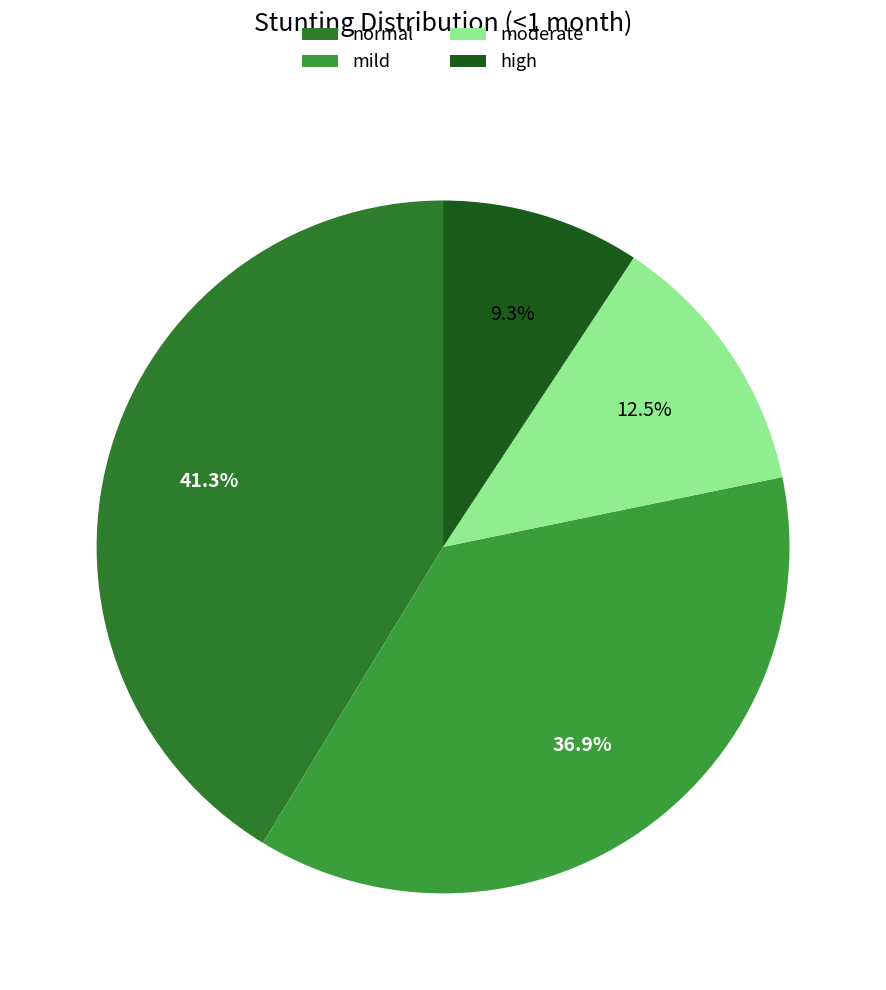

Is there a majority slice in this chart?

No